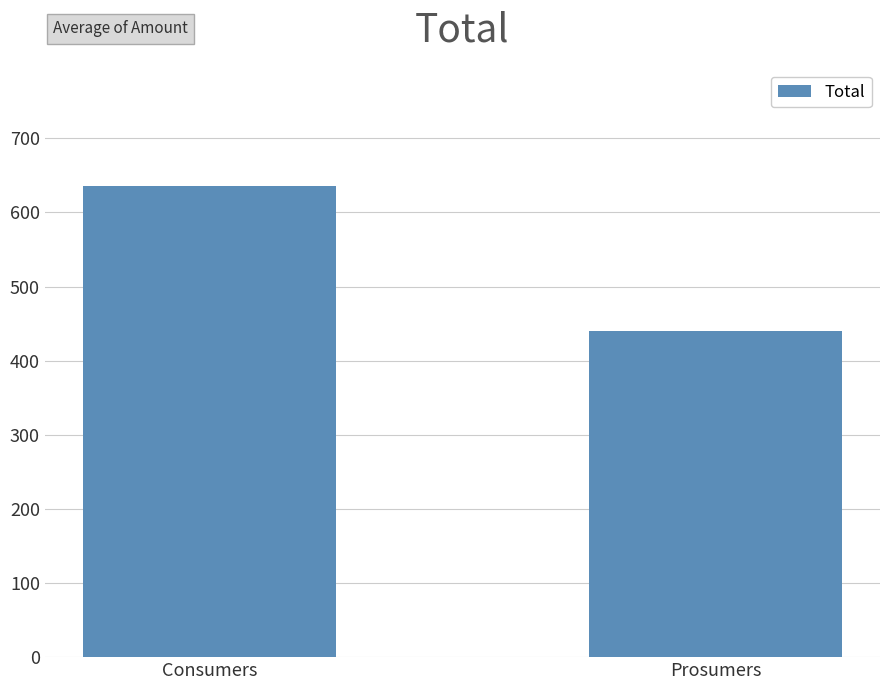

Is it true that the value at Consumers is 635?

True